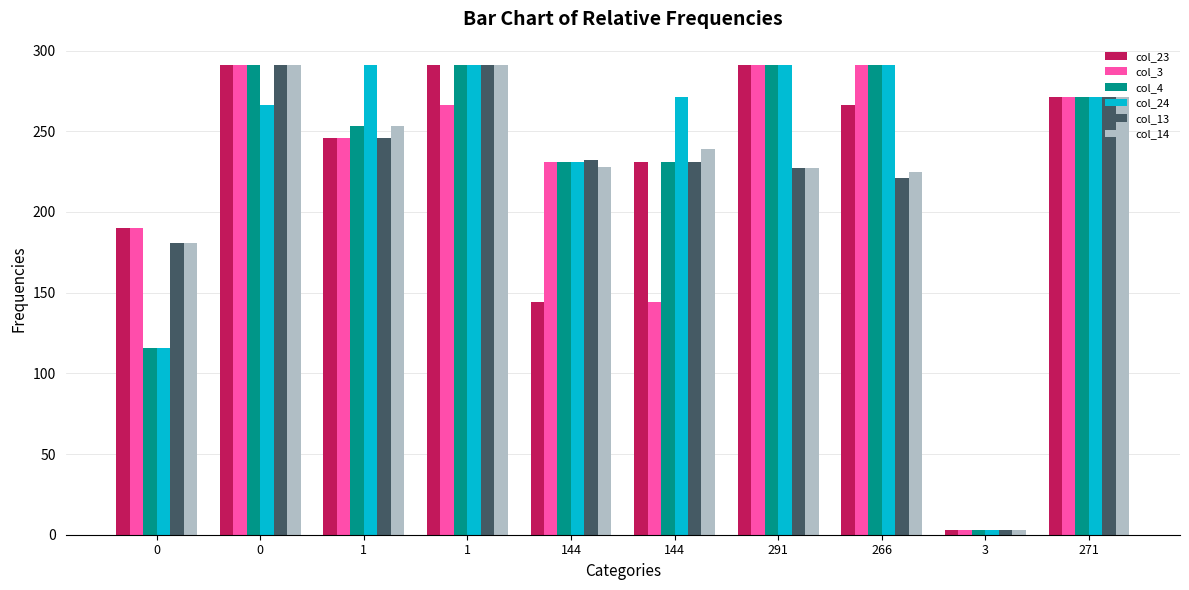

How many values in the col_24 series are below 271?

4